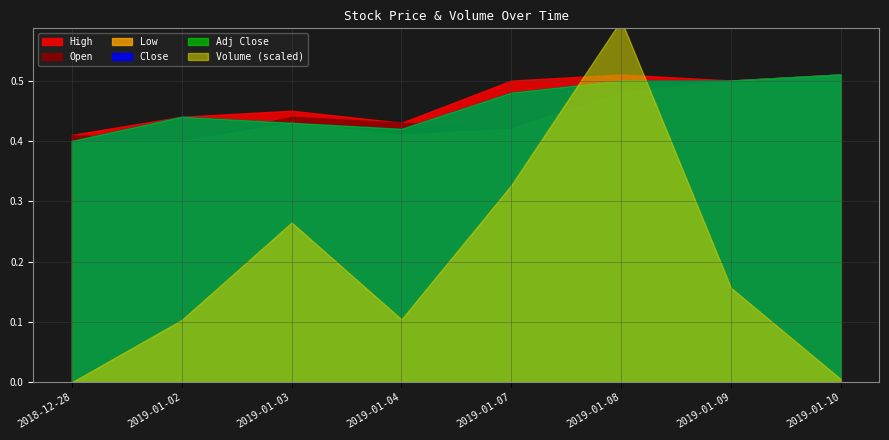

Between 2019-01-02 and 2019-01-03, which series saw the biggest shift?

Volume